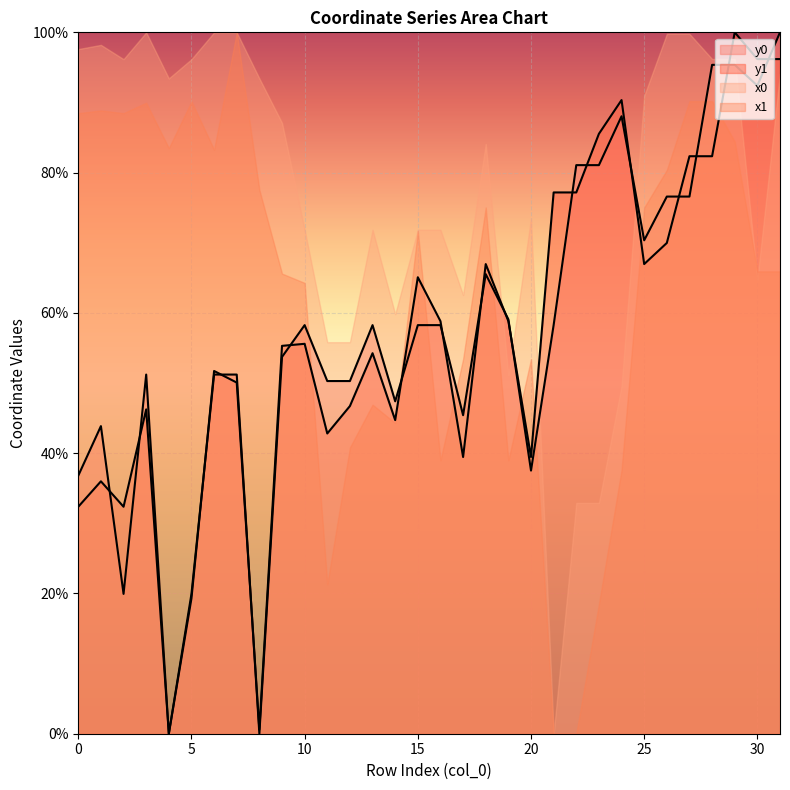

What is the value of the y1 point at the 13th from the left?

46.7